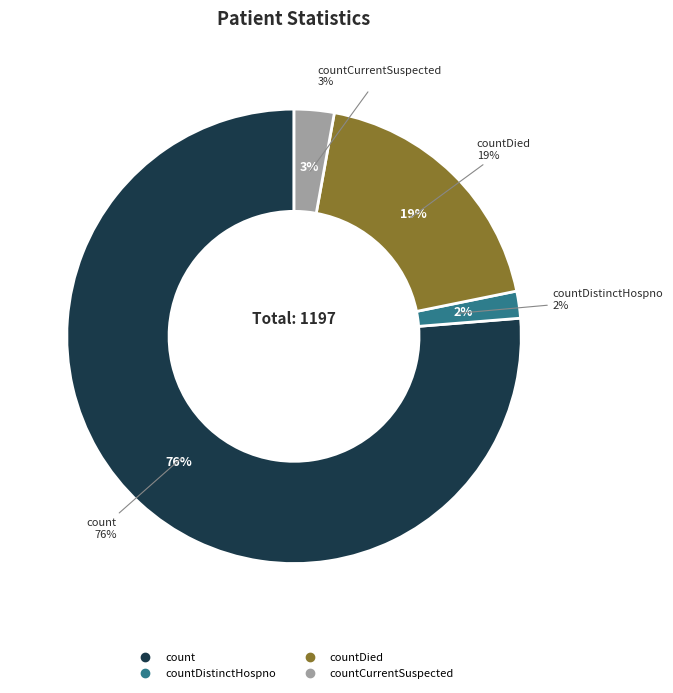

To the nearest percent, what portion does countDied represent?

19%